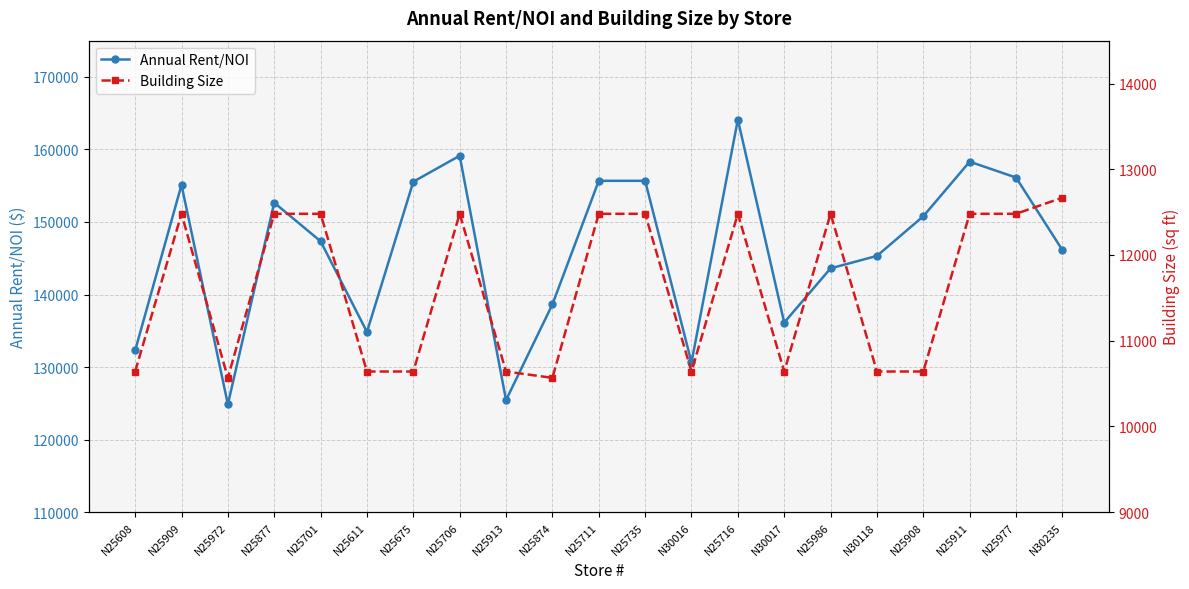

Which series has the widest spread of values?

Annual Rent/NOI